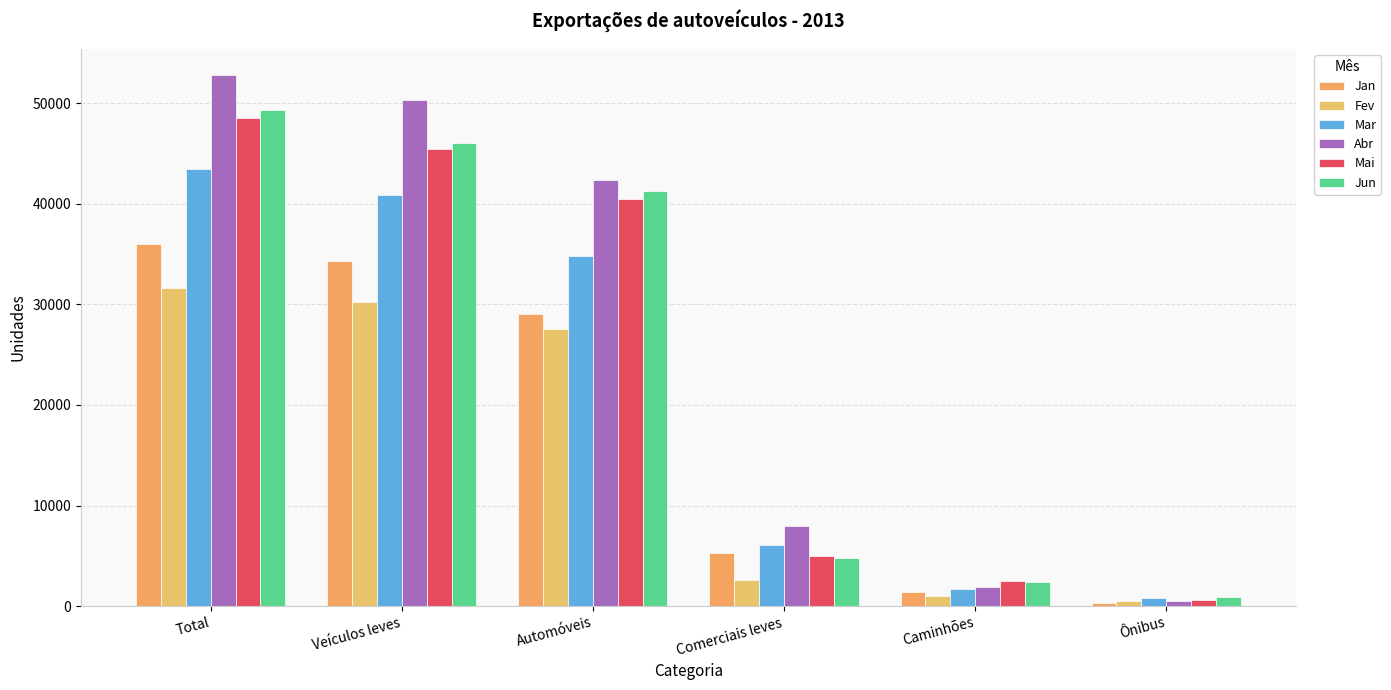

Reading left to right, what are all the values shown in this chart?

Jan: Total=36016	Veículos leves=34339	Automóveis=29043	Comerciais leves=5296	Caminhões=1373	Ônibus=304
Fev: Total=31635	Veículos leves=30185	Automóveis=27571	Comerciais leves=2614	Caminhões=975	Ônibus=475
Mar: Total=43460	Veículos leves=40891	Automóveis=34796	Comerciais leves=6095	Caminhões=1739	Ônibus=830
Abr: Total=52753	Veículos leves=50347	Automóveis=42343	Comerciais leves=8004	Caminhões=1883	Ônibus=523
Mai: Total=48533	Veículos leves=45403	Automóveis=40431	Comerciais leves=4972	Caminhões=2508	Ônibus=622
Jun: Total=49288	Veículos leves=46016	Automóveis=41277	Comerciais leves=4739	Caminhões=2415	Ônibus=857